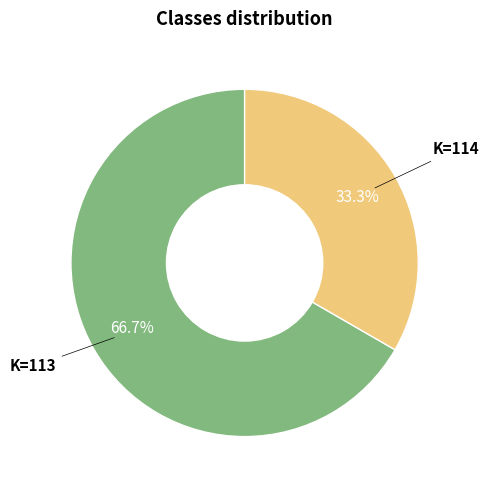

Is there a majority slice in this chart?

Yes